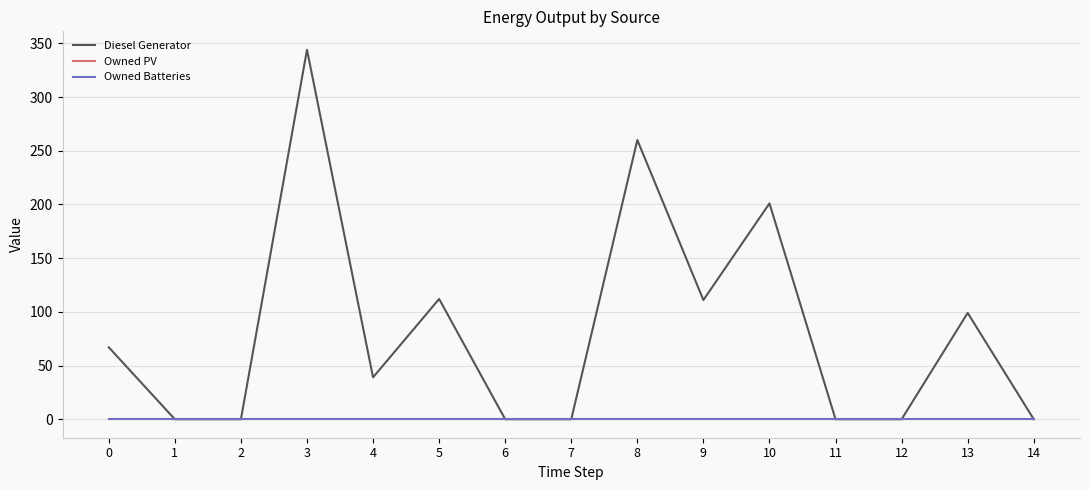

Does the chart have visible grid lines?

Yes